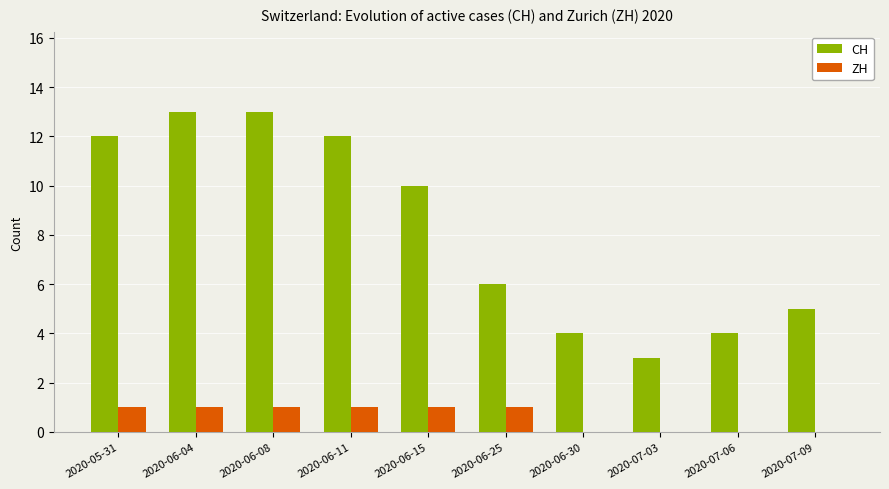

How many CH values are between 4 and 12?

7